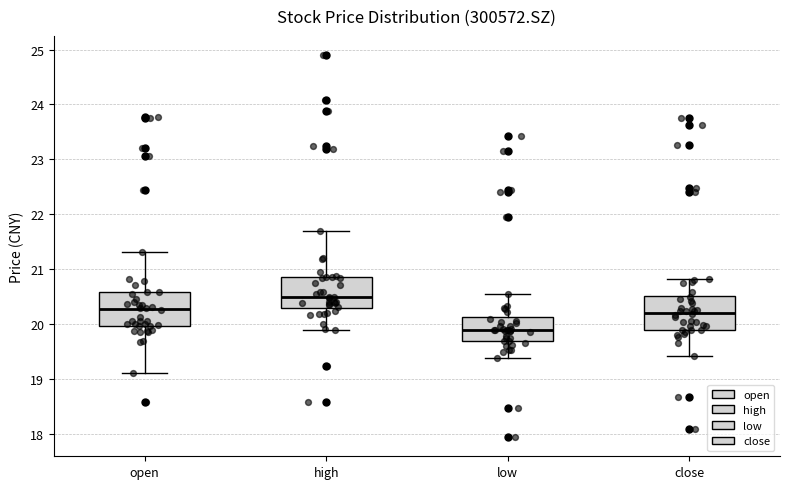

Where does the median line of the box for high sit on the y-axis? The values are not printed on the chart, so give them approximately, as read against the axis.

20.5